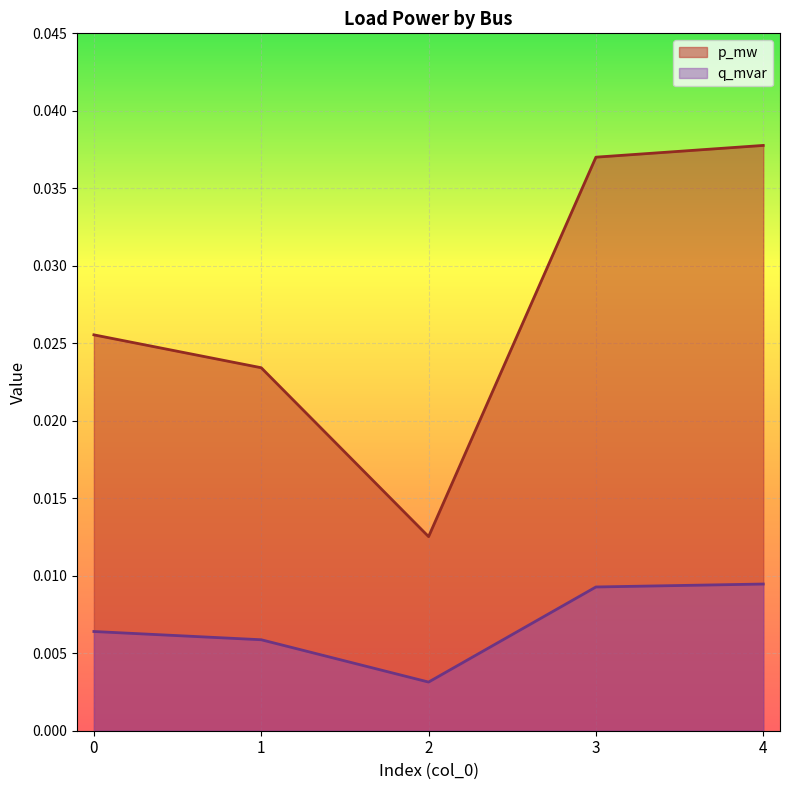

True or false: q_mvar and p_mw intersect in this chart.

False